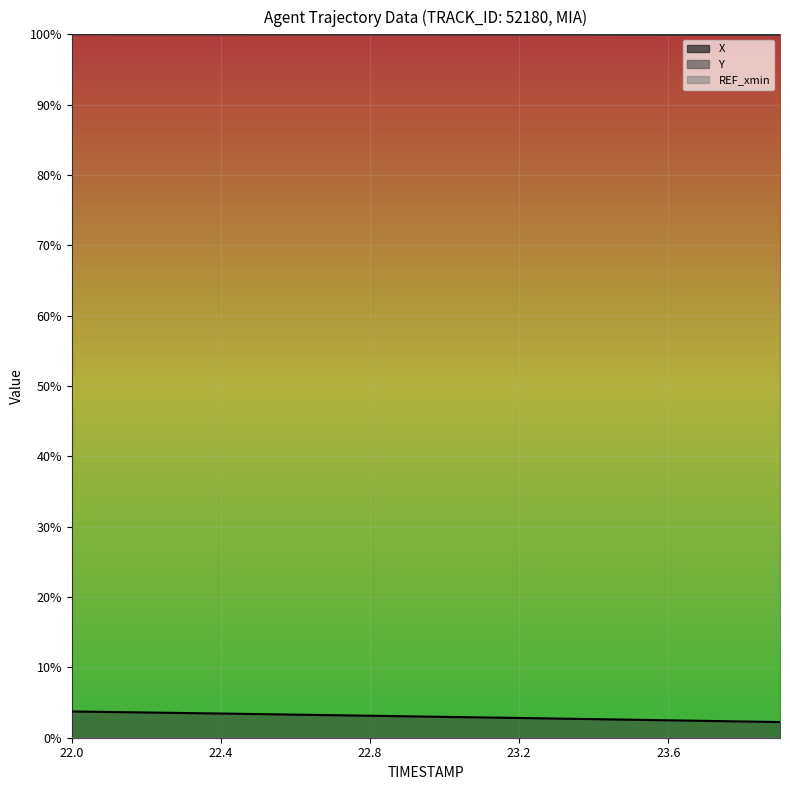

True or false: Y and X intersect in this chart.

False